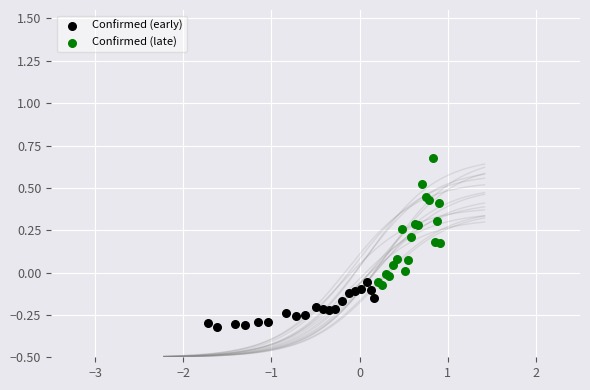

Which series has the largest Y range (max minus min)?

Confirmed (late)